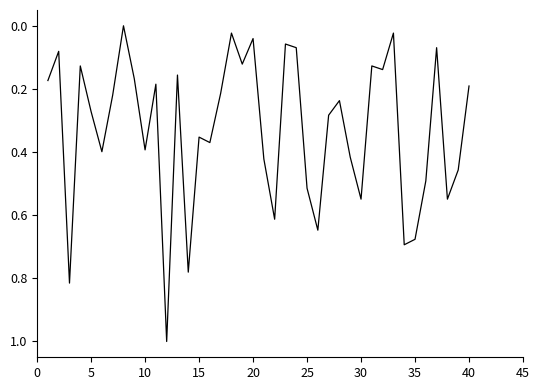

What is the greatest value displayed?

1.0